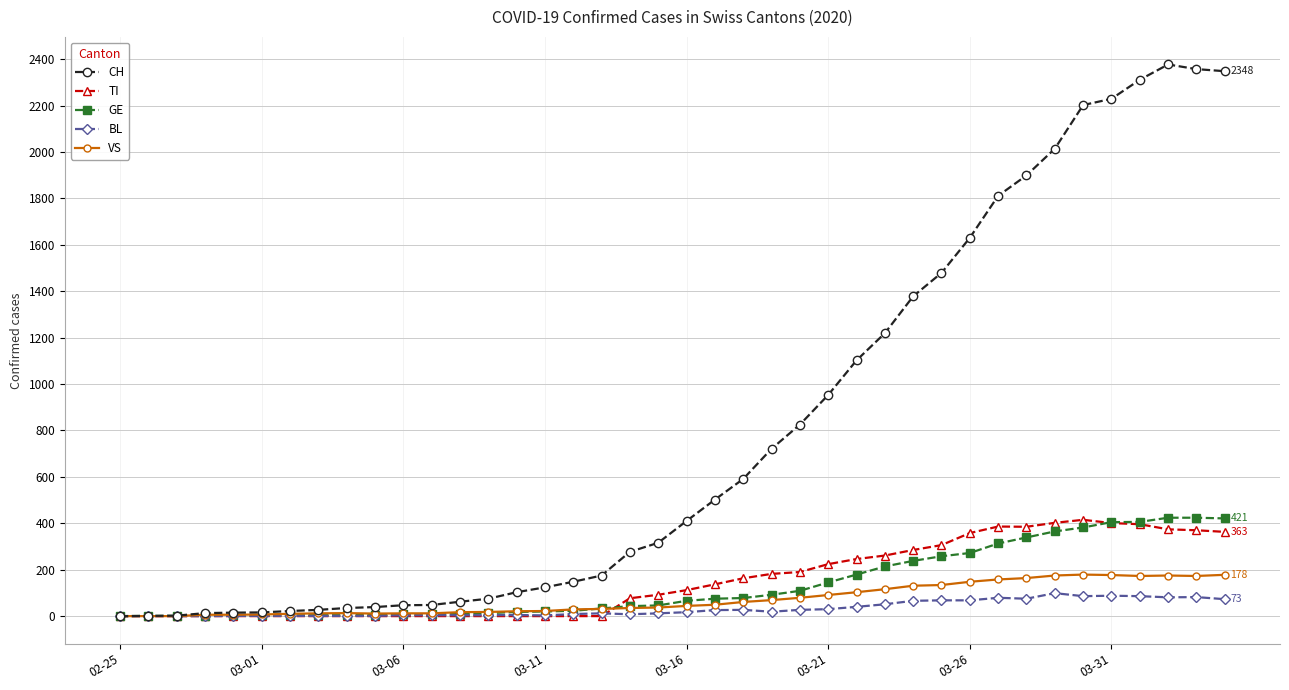

How many data points in BL are less than 17?

20